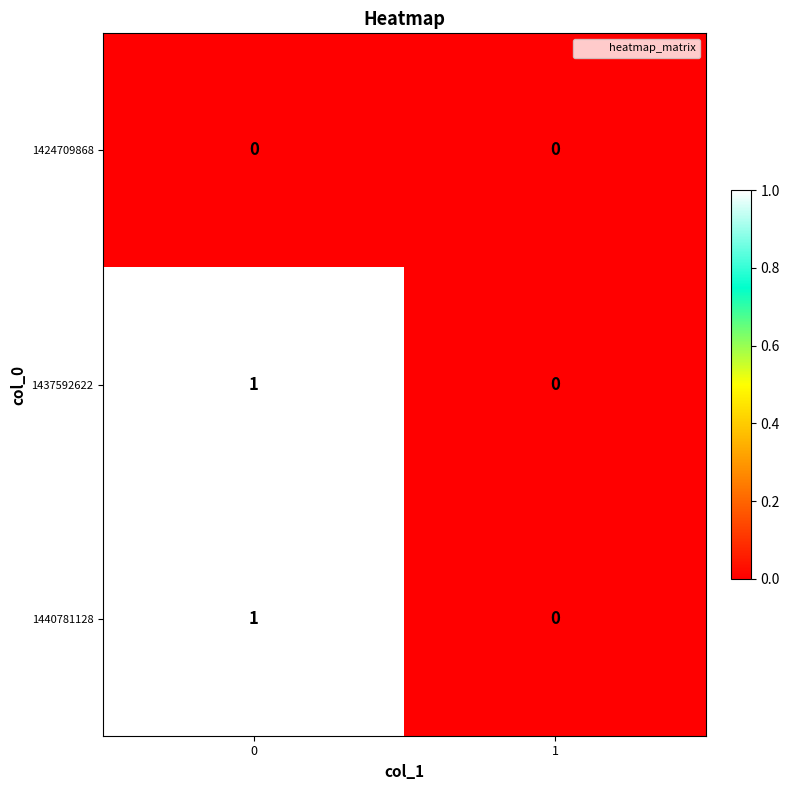

Reading left to right, transcribe all the data shown in this chart.

1424709868: 0=0	1=0
1437592622: 0=1	1=0
1440781128: 0=1	1=0